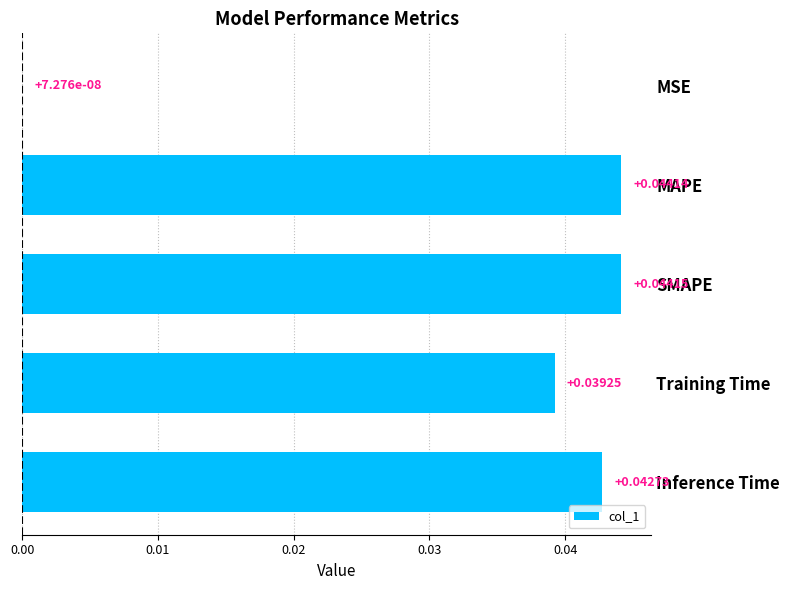

Between SMAPE and Inference Time, which is larger?

SMAPE